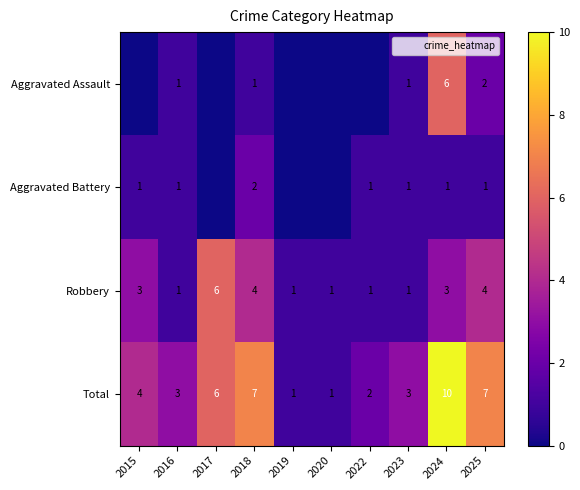

What is the difference between the highest and lowest values at 2019?

1